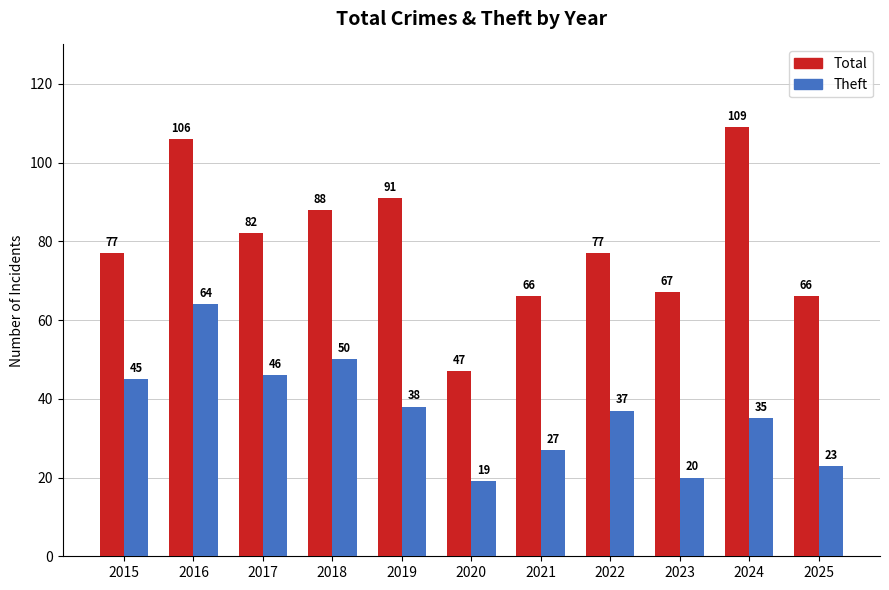

What is the smallest value displayed?

19